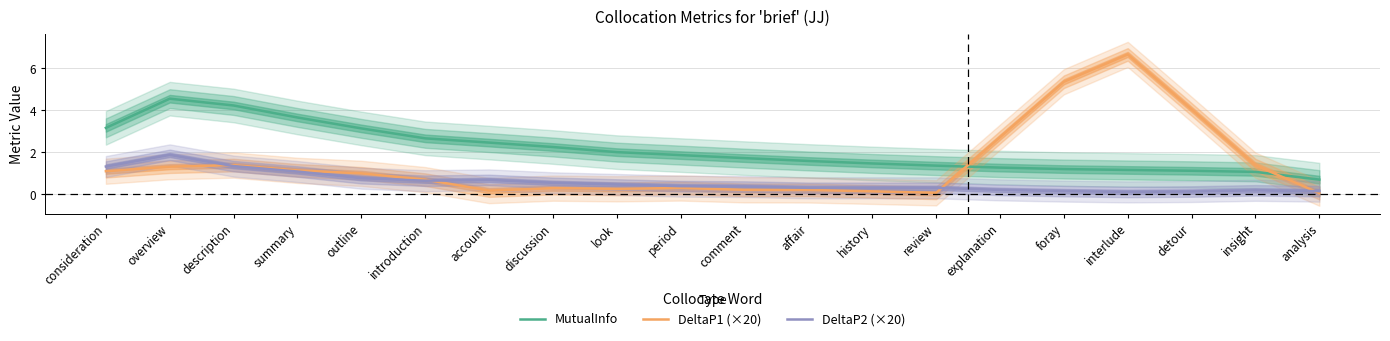

What are all the series names shown in the legend?

MutualInfo, DeltaP1 (×20), DeltaP2 (×20)